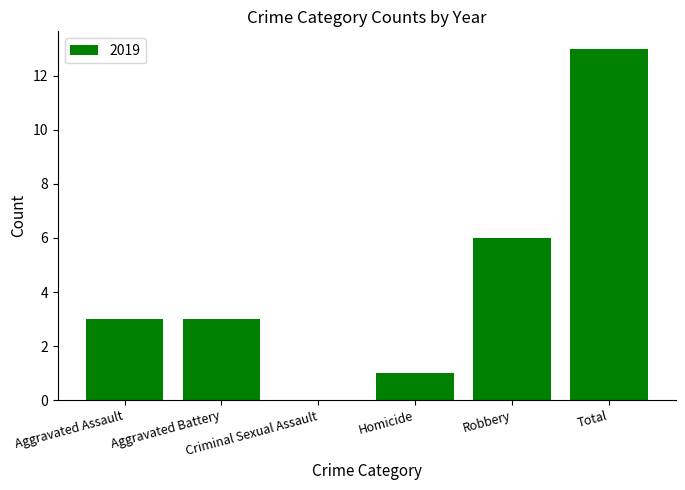

What is the sum of all values?

26